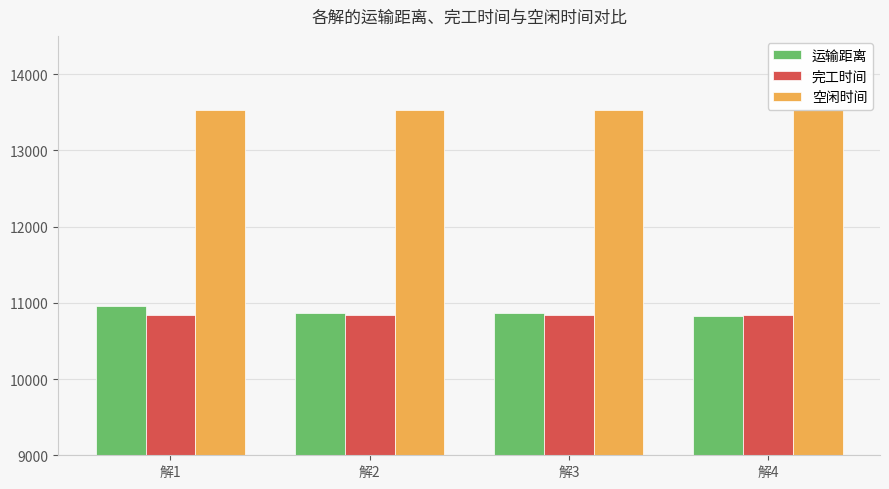

How many bars are there in total?

12